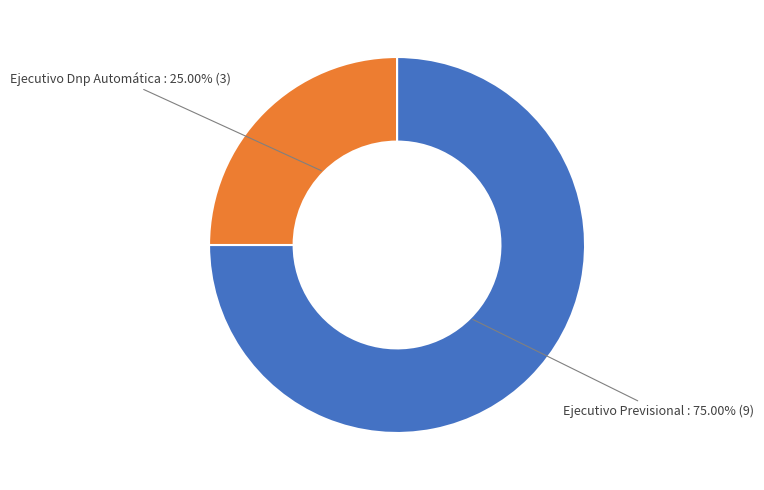

Which category accounts for the majority?

Ejecutivo Previsional